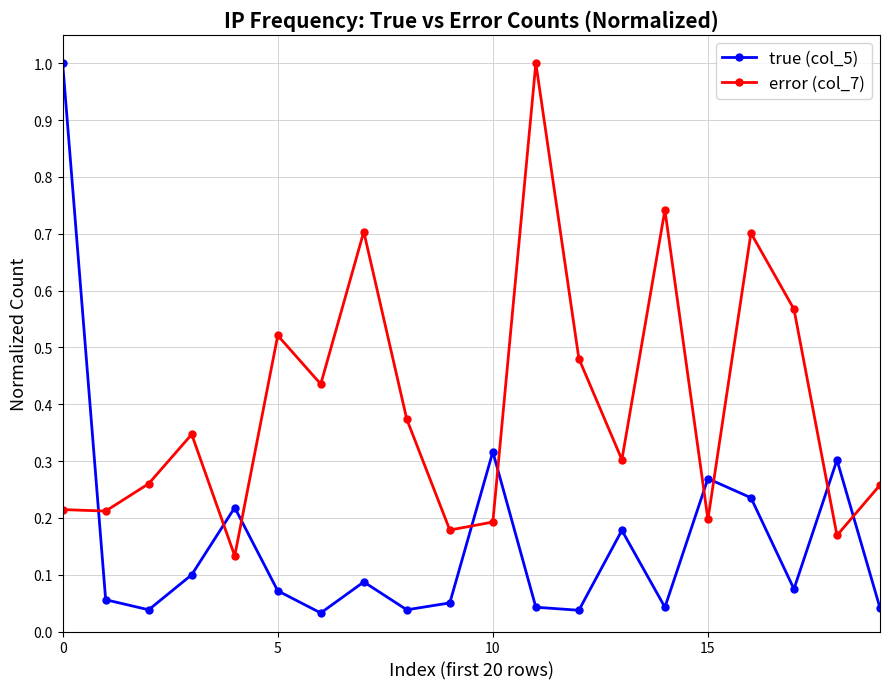

True or false: true (col_5) and error (col_7) intersect in this chart.

True